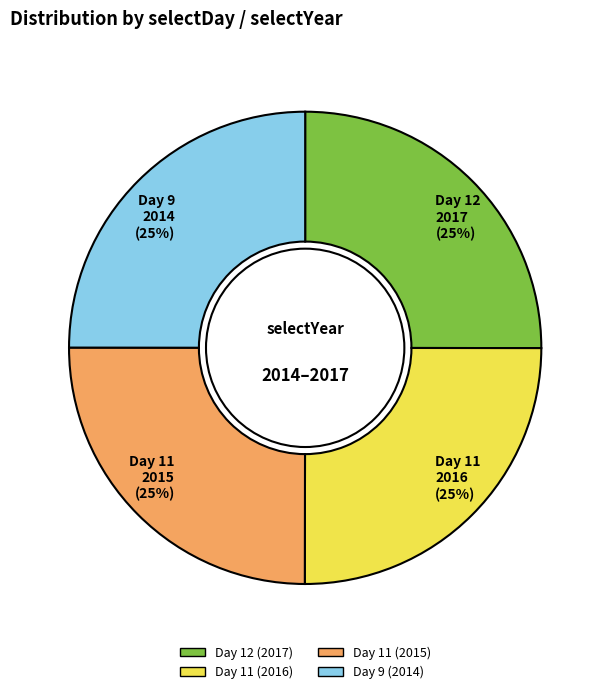

Is it true that Day 11 (2016) is 25% of the pie?

True